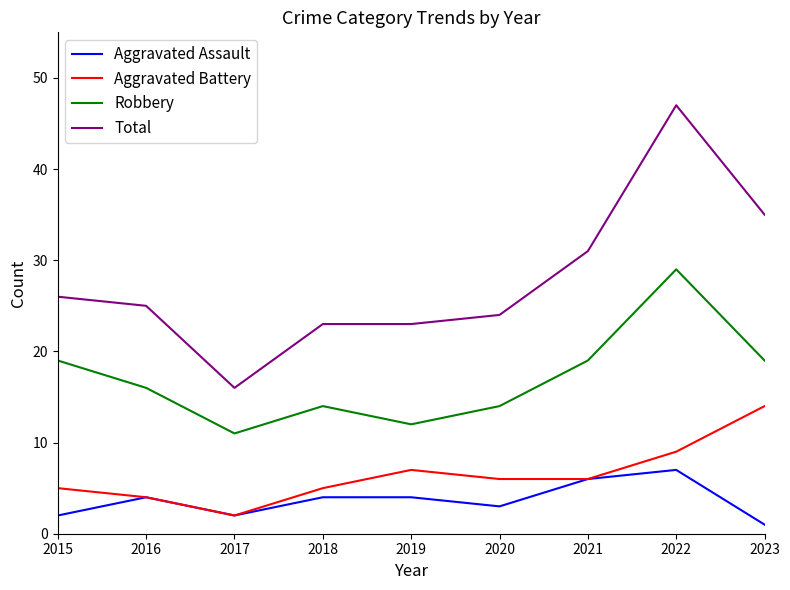

Reading right to left, what are all the values shown in this chart?

Aggravated Assault: 1	7	6	3	4	4	2	4	2
Aggravated Battery: 14	9	6	6	7	5	2	4	5
Robbery: 19	29	19	14	12	14	11	16	19
Total: 35	47	31	24	23	23	16	25	26